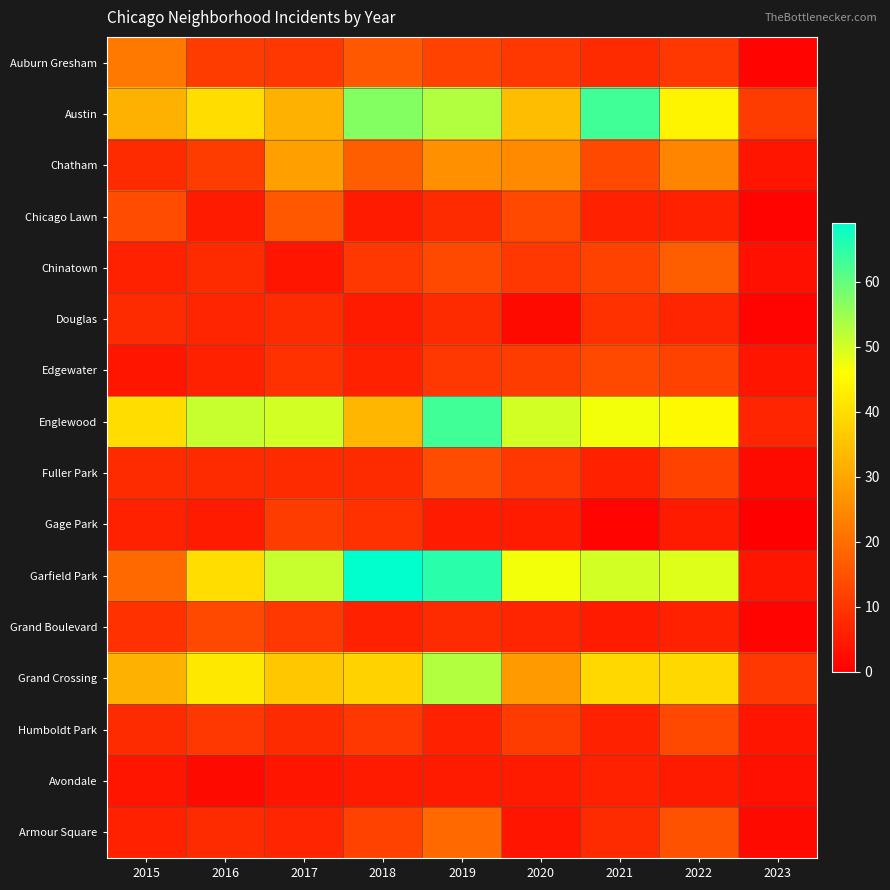

Rank the series by their maximum value, from highest to lowest.

Garfield Park, Austin, Englewood, Grand Crossing, Chatham, Auburn Gresham, Armour Square, Chinatown, Chicago Lawn, Fuller Park, Edgewater, Grand Boulevard, Humboldt Park, Gage Park, Douglas, Avondale